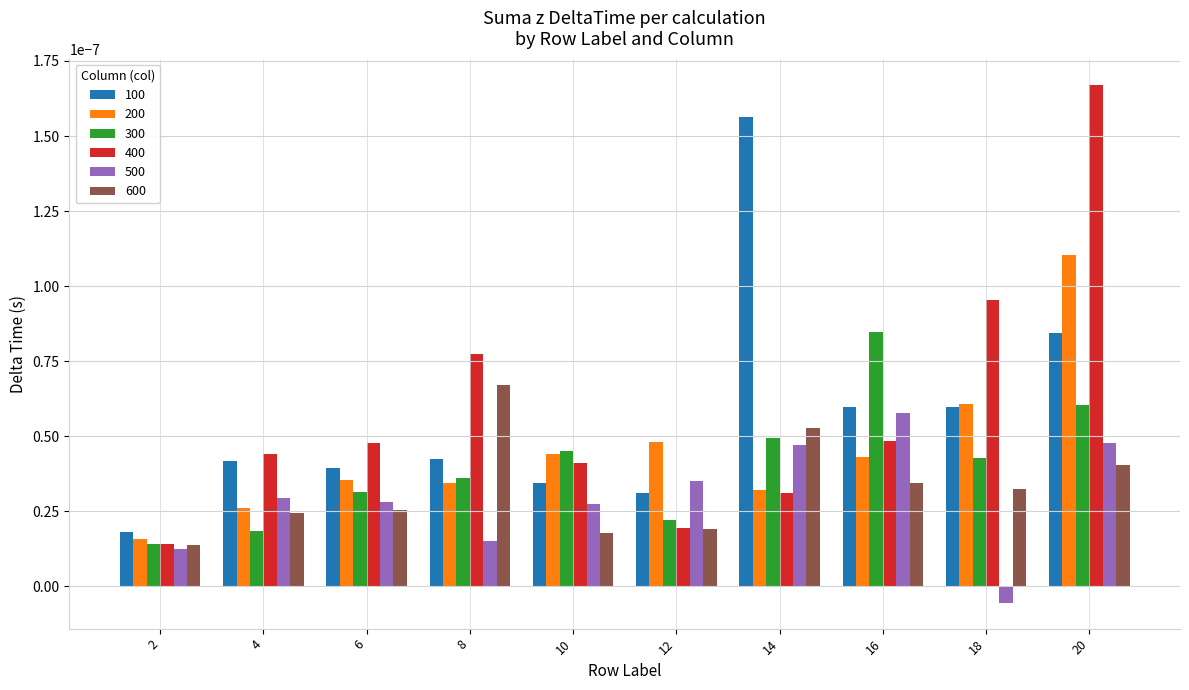

Which category has the lowest value in the 100 series?

2